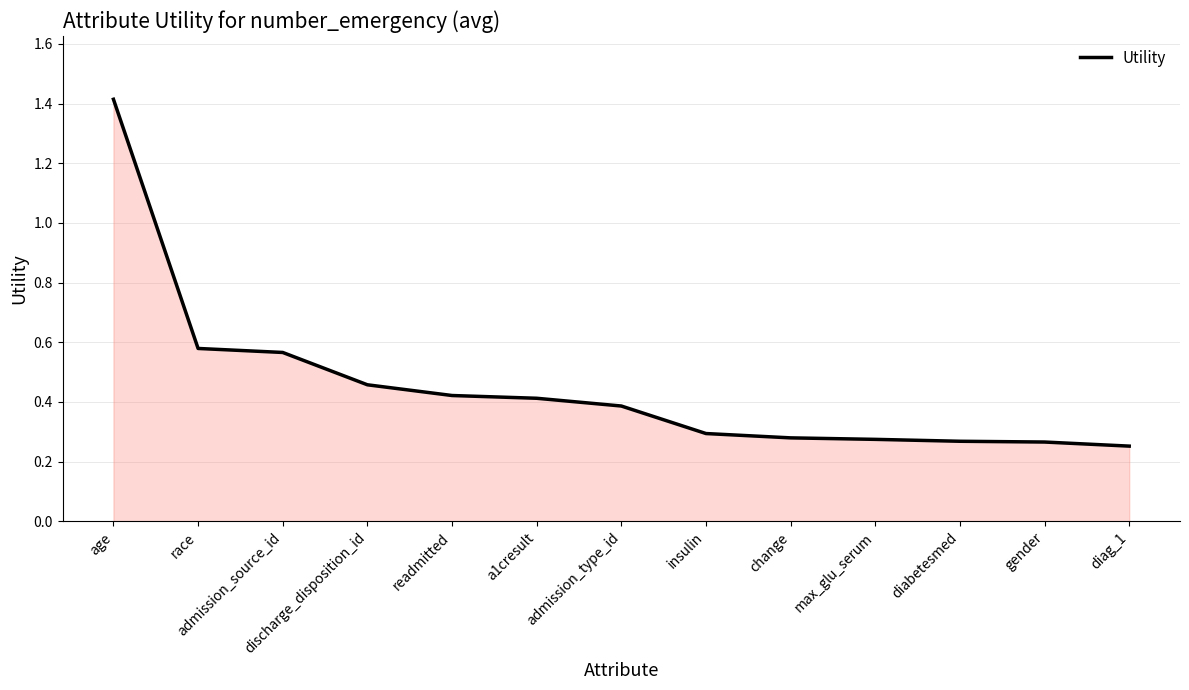

Which has a higher value, change or age?

age